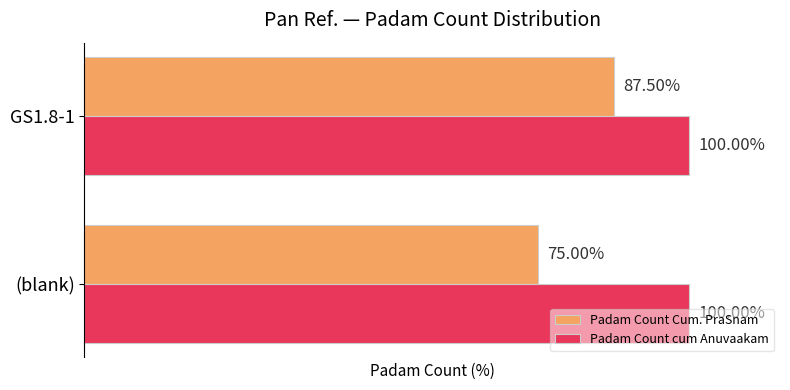

Which series has the largest total across all categories?

Padam Count cum Anuvaakam